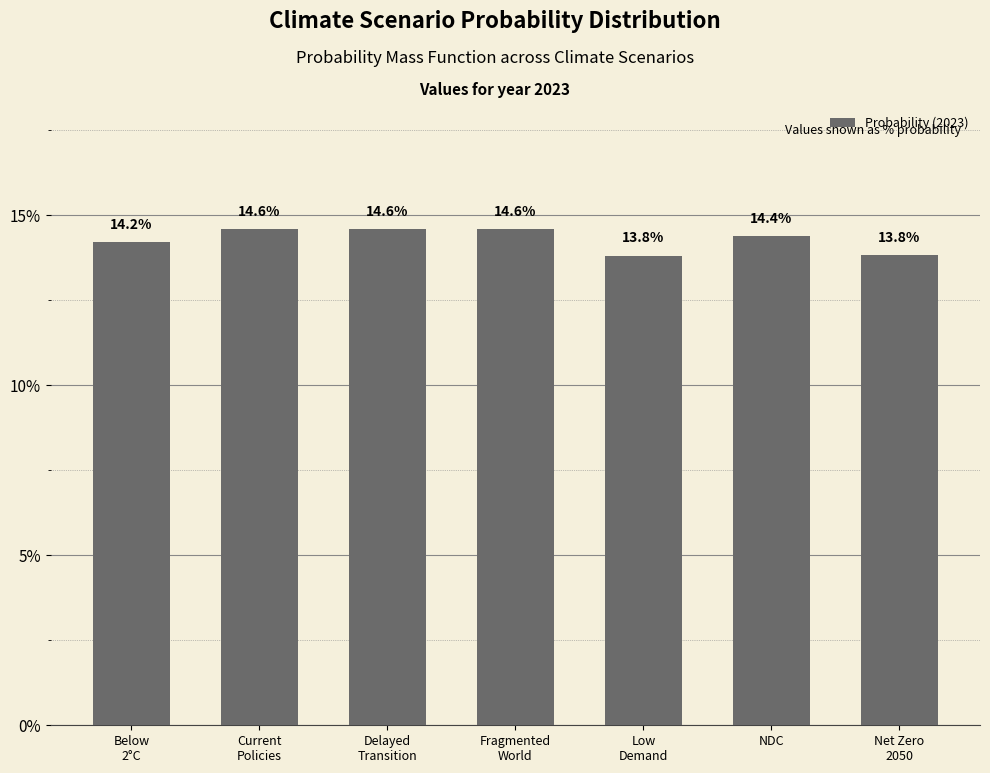

Does the chart contain any negative values?

No